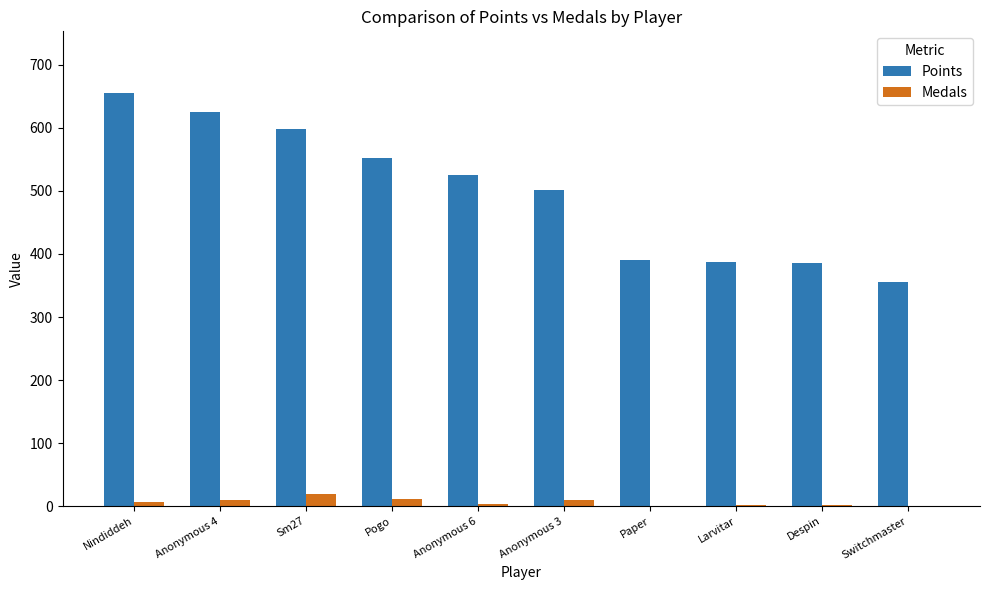

Which series has the largest total across all categories?

Points